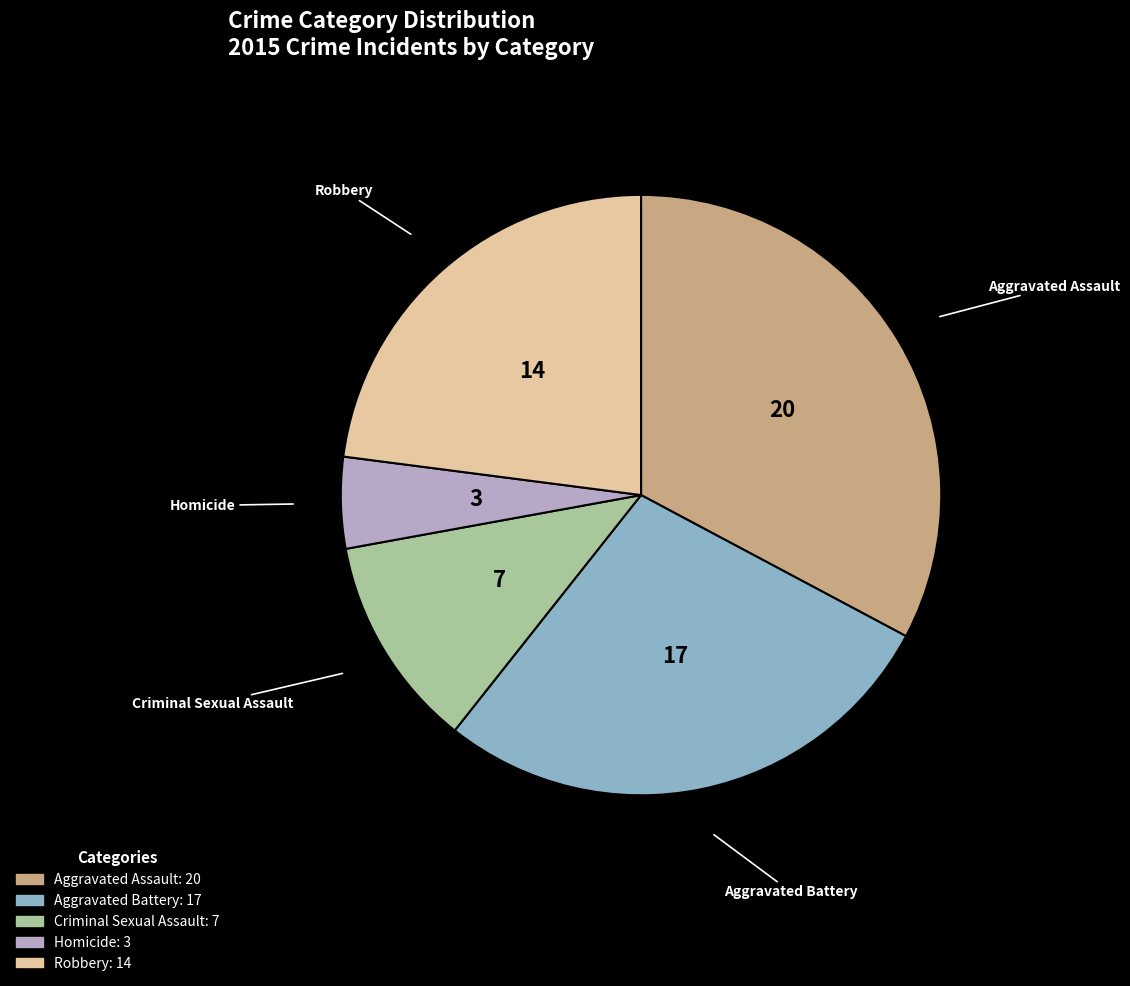

Does any single category account for the majority?

No